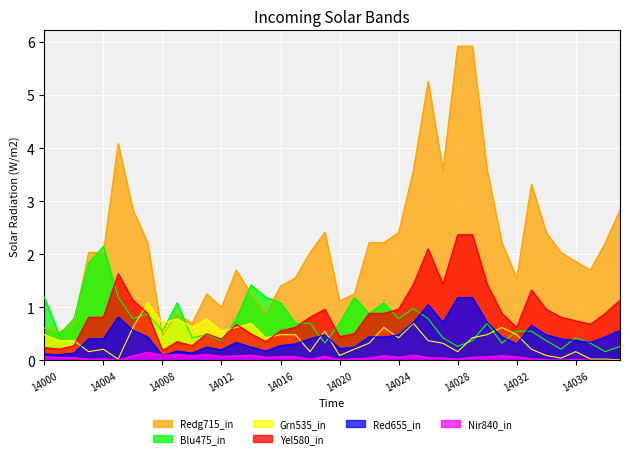

True or false: col_2 and col_5 cross at least once.

False